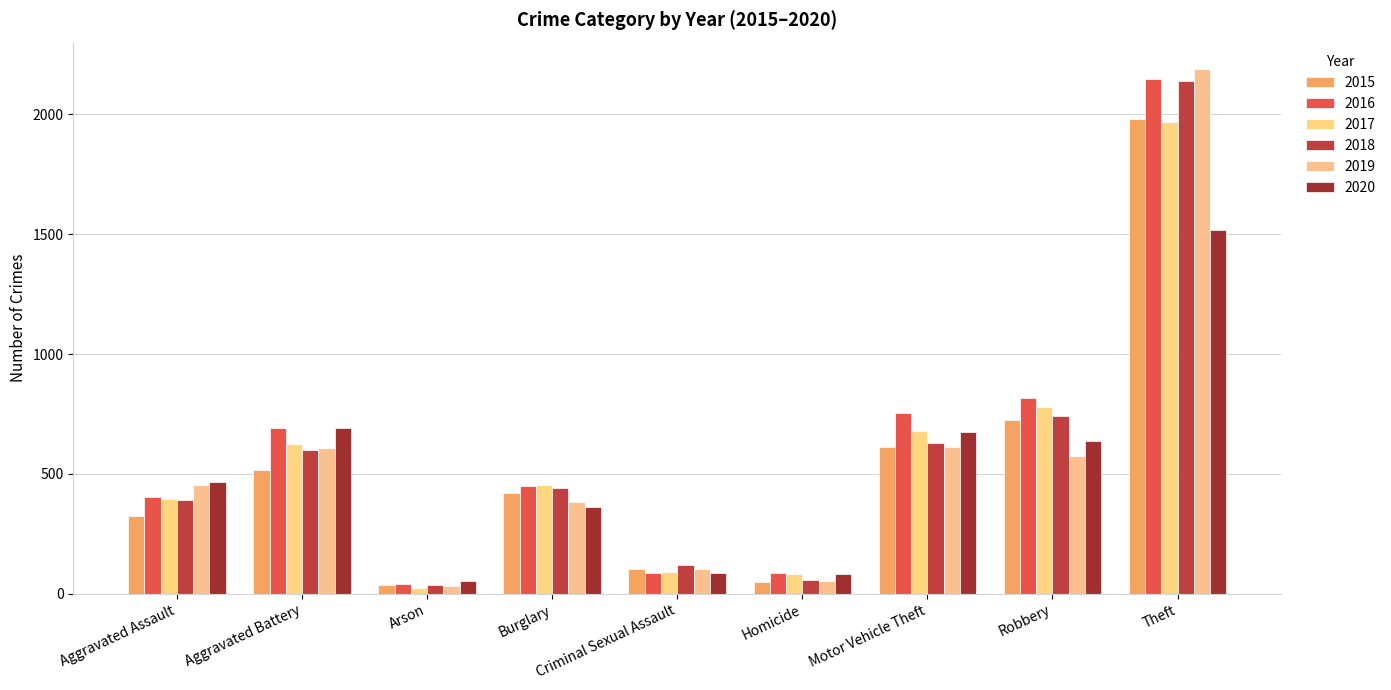

How many series are shown in this chart?

6